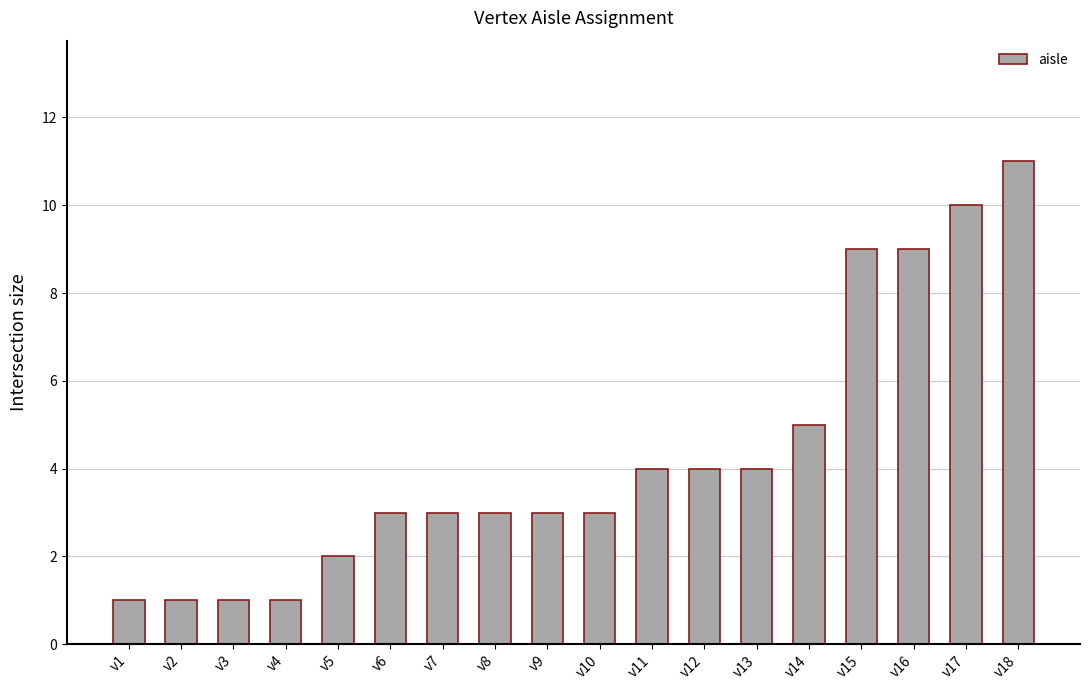

Reading left to right, what are all the values shown in this chart?

1	1	1	1	2	3	3	3	3	3	4	4	4	5	9	9	10	11